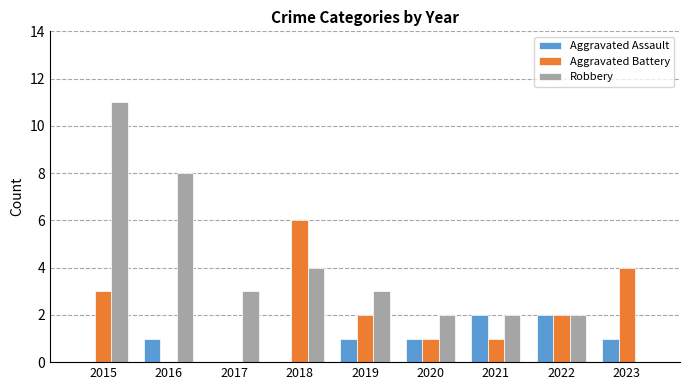

The value of Aggravated Battery at 2021 is 1. True or false?

True